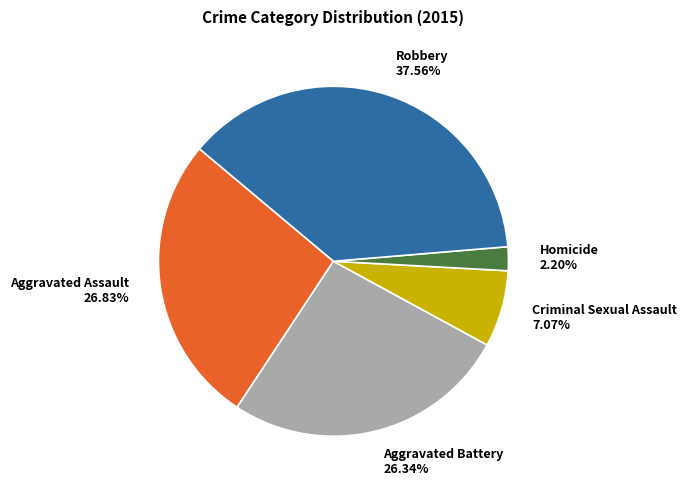

To the nearest percent, what is the difference between the Robbery and Aggravated Battery slice percentages?

11%